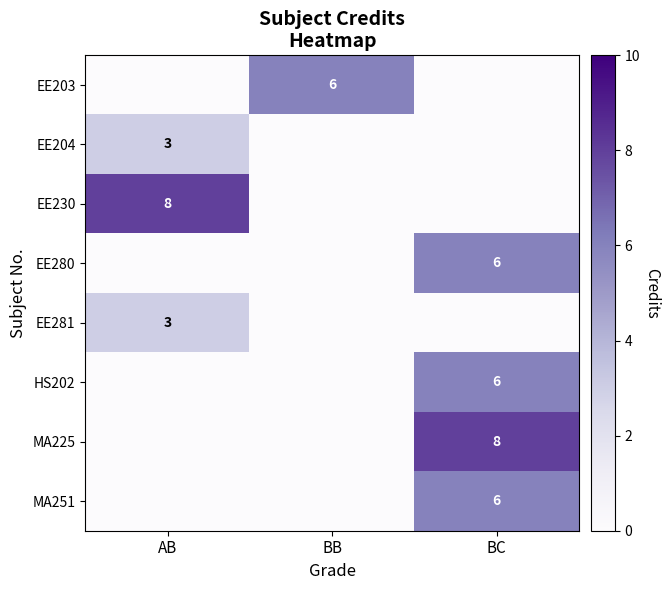

The value of MA225 at BC is 5. True or false?

False